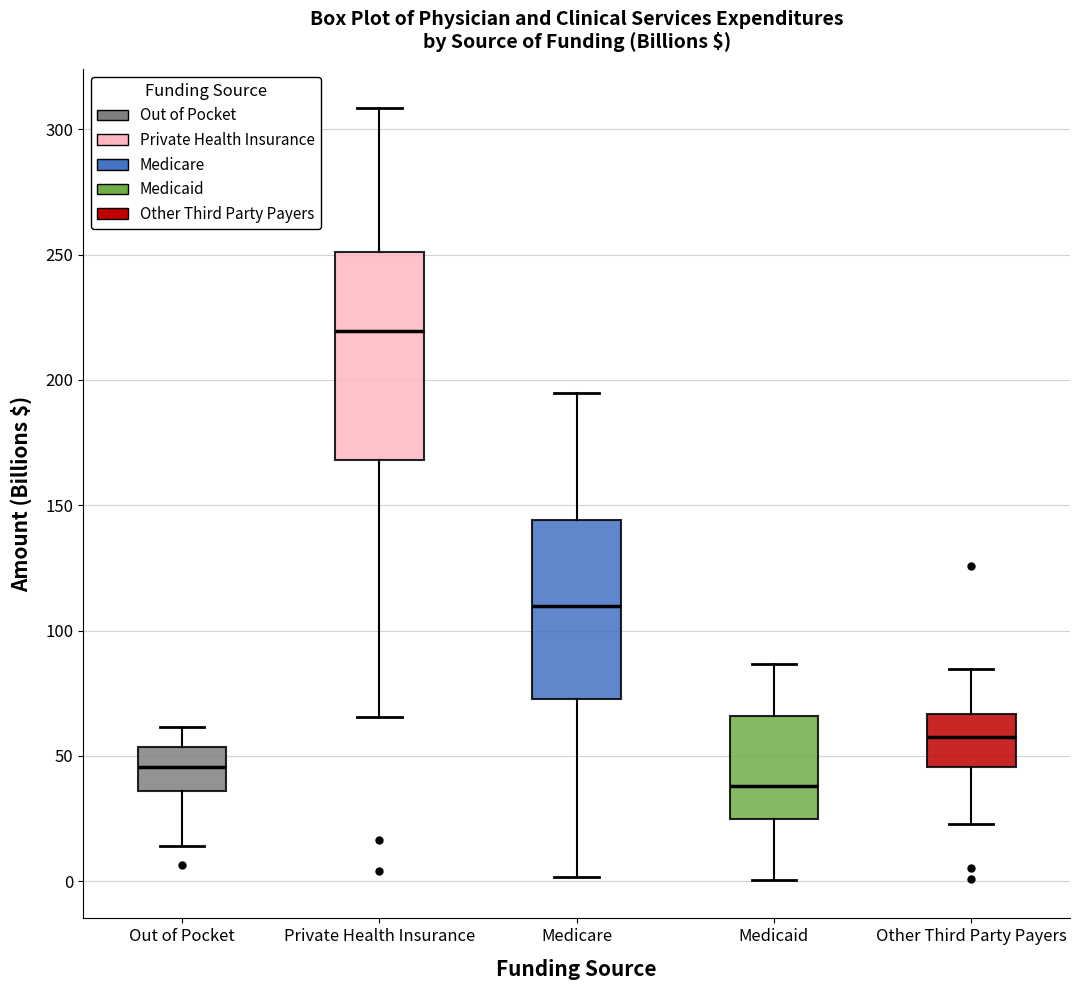

Reading left to right, read every box against the y-axis: the position of its median line, the range the box covers, and the ends of its whiskers. The values are not printed on the chart, so give them approximately, as read against the axis.

Out of Pocket: median 45, box 35 to 55, whiskers 15 to 60
Private Health Insurance: median 220, box 170 to 250, whiskers 65 to 310
Medicare: median 110, box 75 to 145, whiskers 0 to 195
Medicaid: median 40, box 25 to 65, whiskers 0 to 85
Other Third Party Payers: median 60, box 45 to 65, whiskers 25 to 85